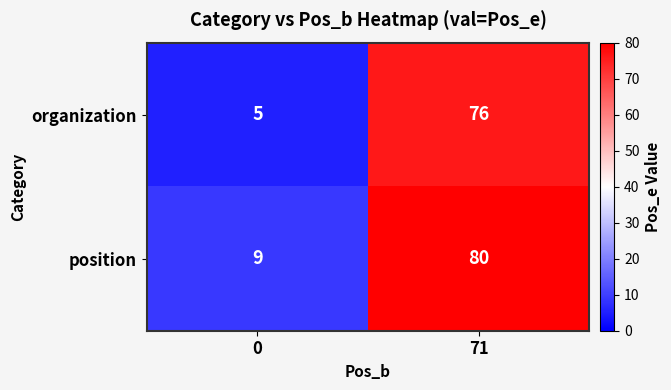

What is the difference between the highest and lowest values at 0?

4